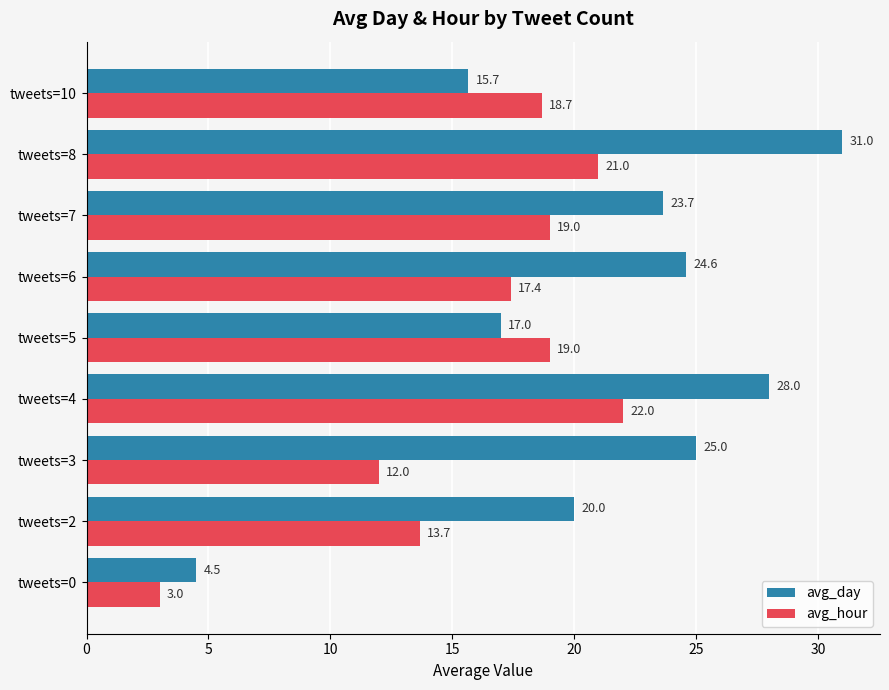

Rank the series by their maximum value, from highest to lowest.

avg_day, avg_hour